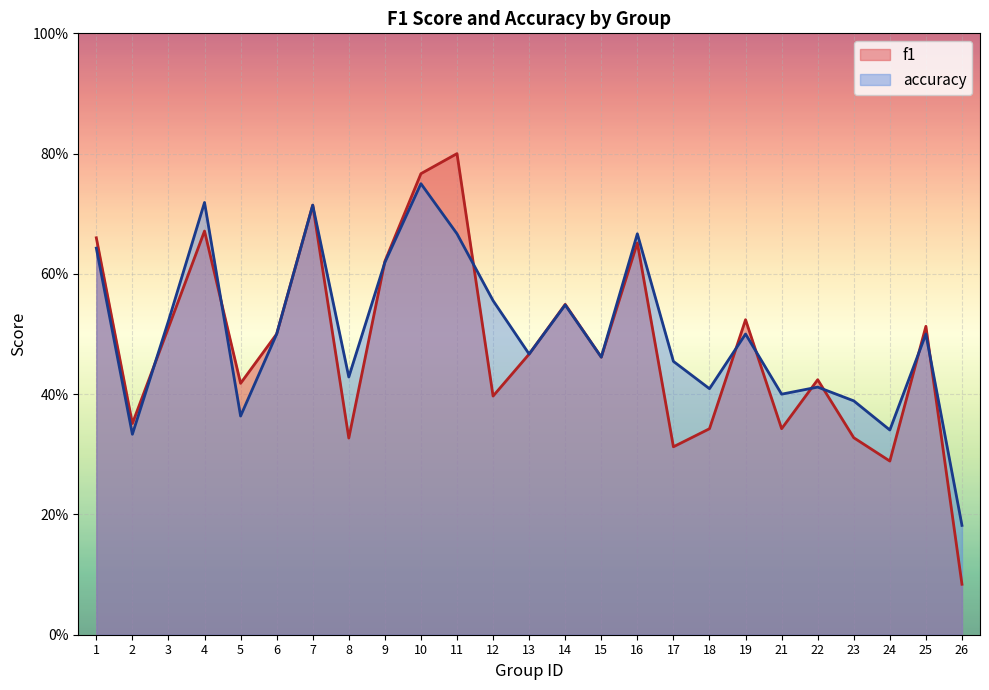

After their last crossing, which series has the higher values: f1 or accuracy?

accuracy